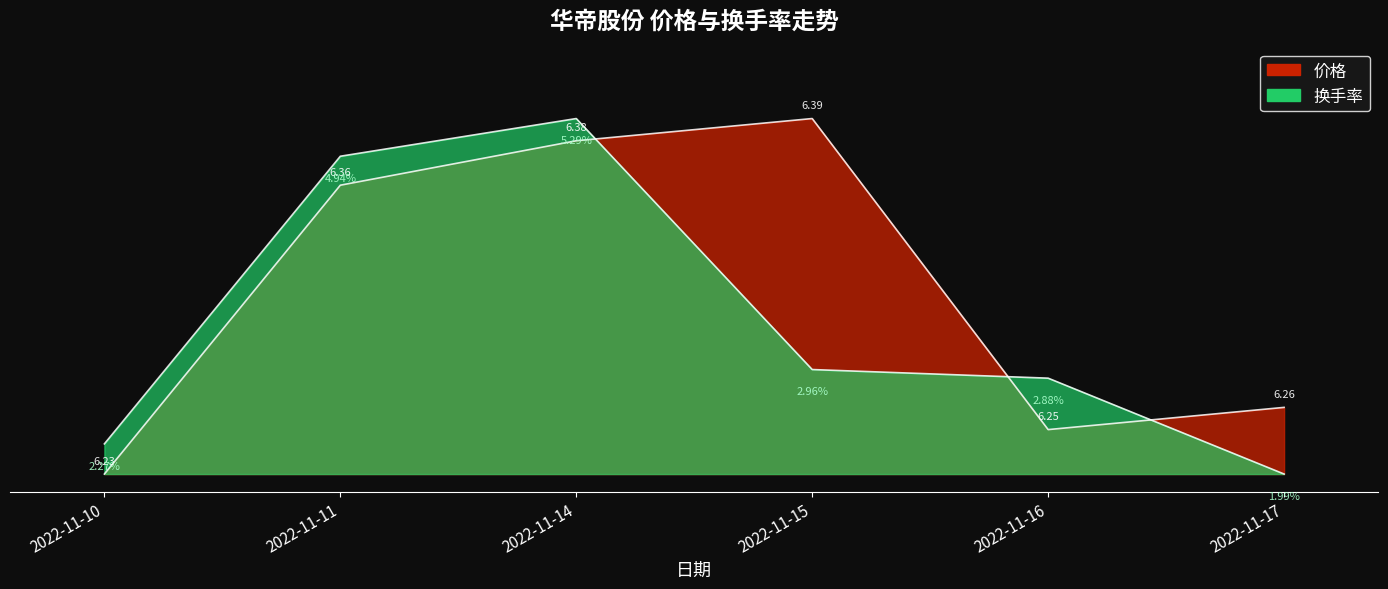

Which label corresponds to the largest value in the chart?

2022-11-14